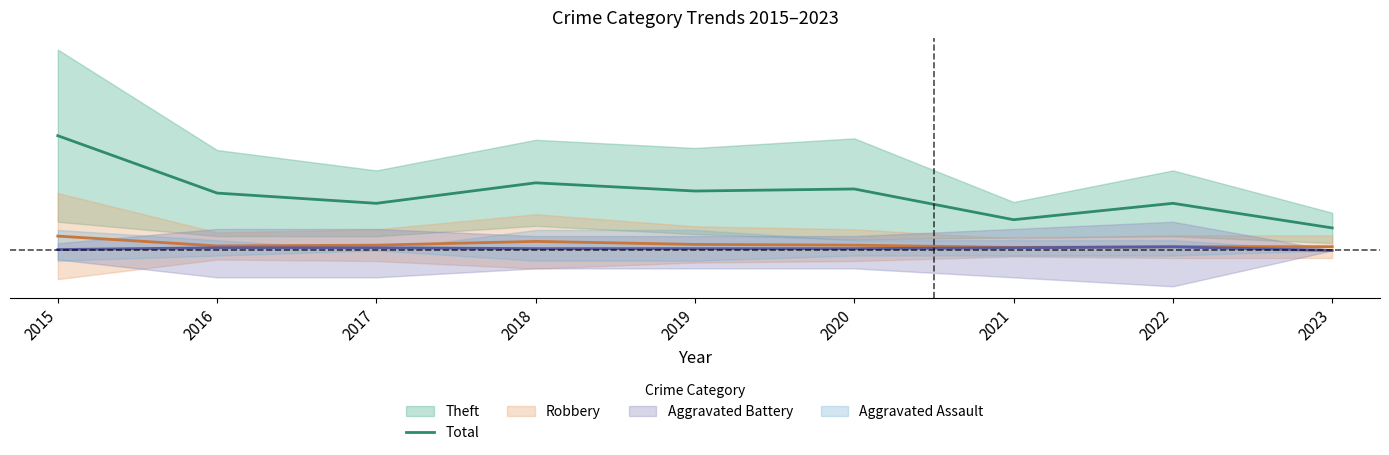

What value does the data have at 2015?

0.1